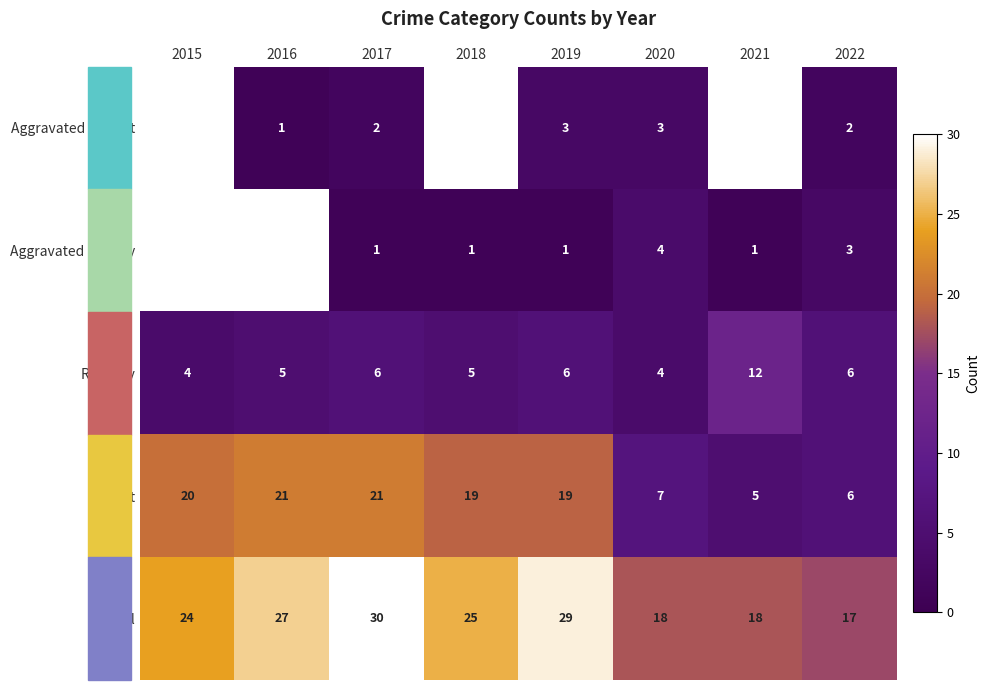

Which has a higher value, 2017 or 2016?

2017